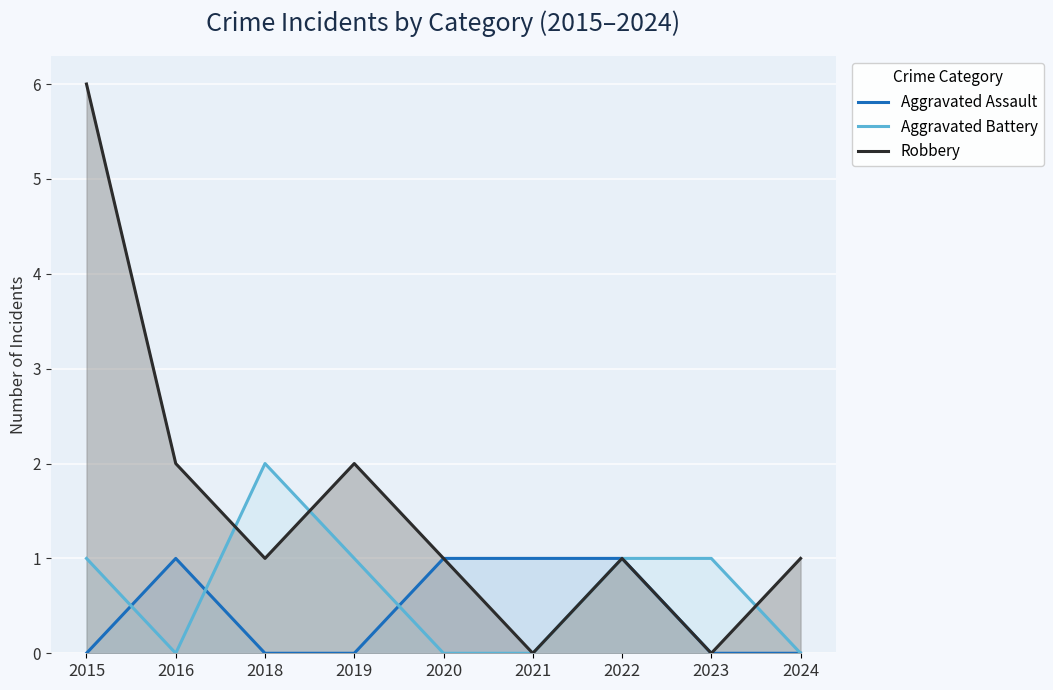

How many Aggravated Battery values are between 0 and 1?

8